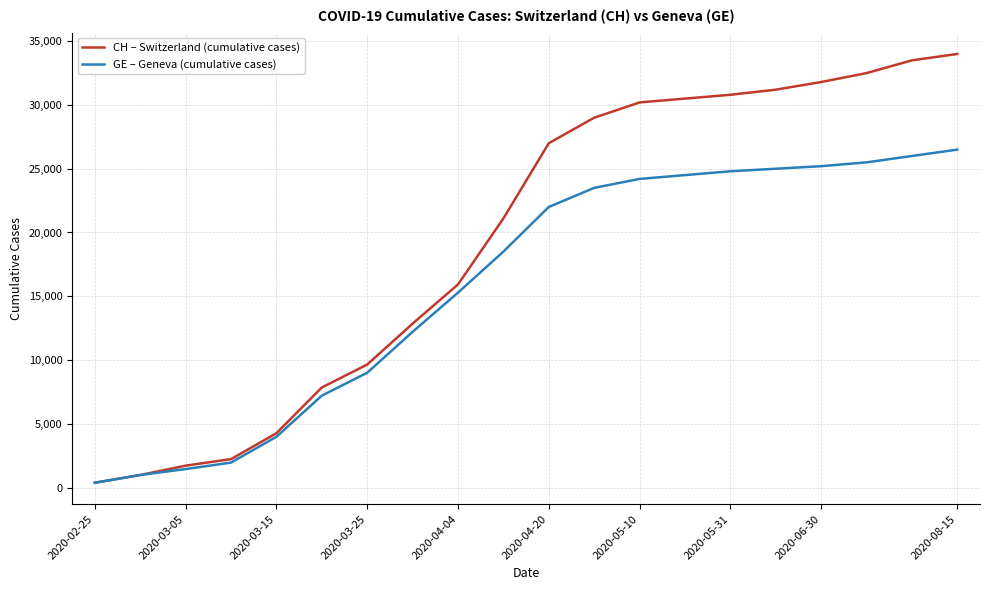

Which series has the largest range (max minus min)?

CH – Switzerland (cumulative cases)